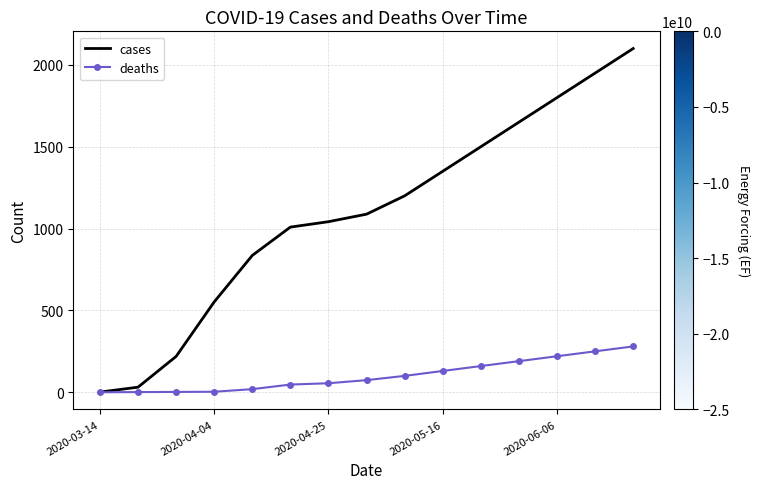

Which series has the widest spread of values?

cases